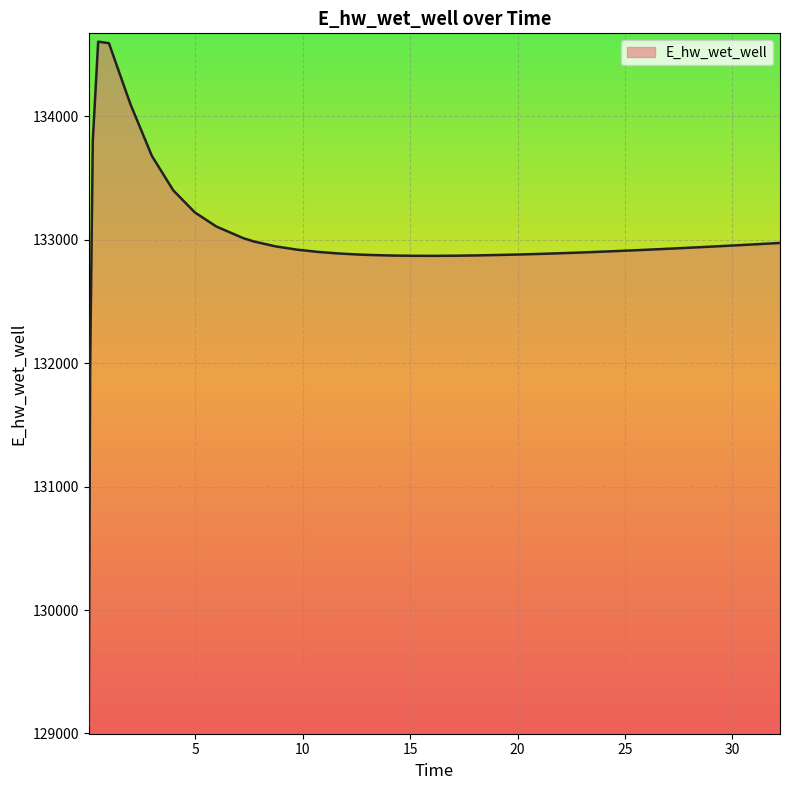

What is the difference between the maximum and minimum values?

5543.7